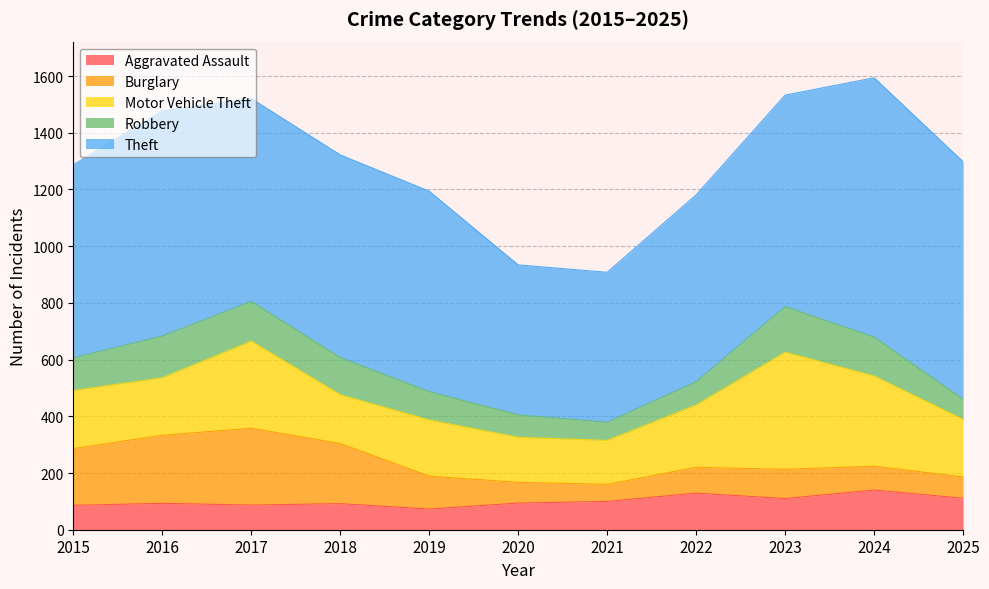

What is the approximate value of Robbery at 2016, to the nearest 5?

145